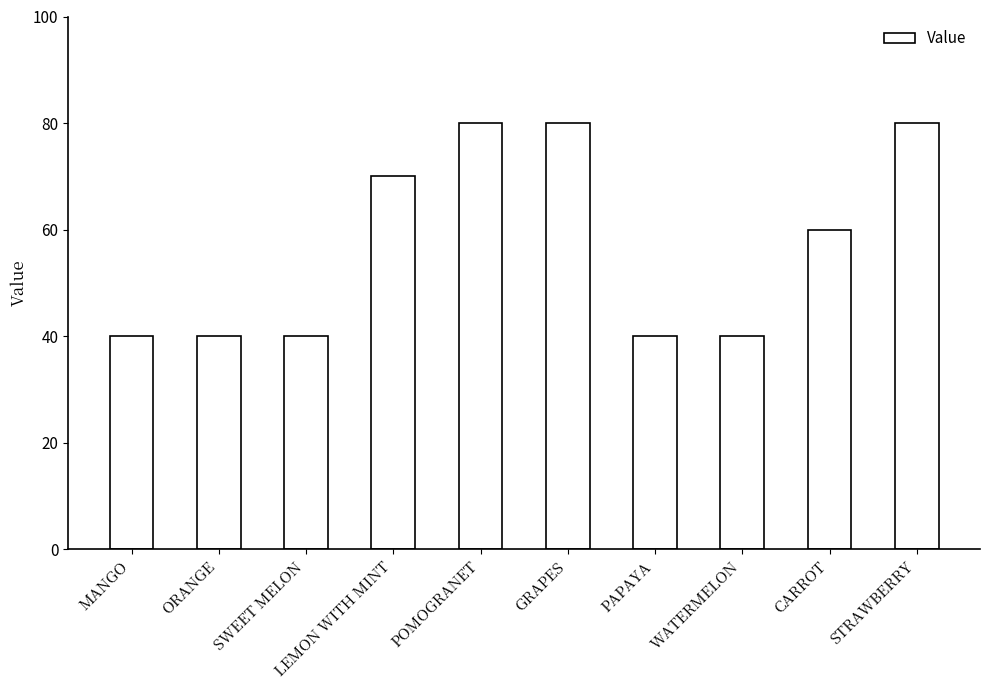

How many categories are shown in the chart?

10